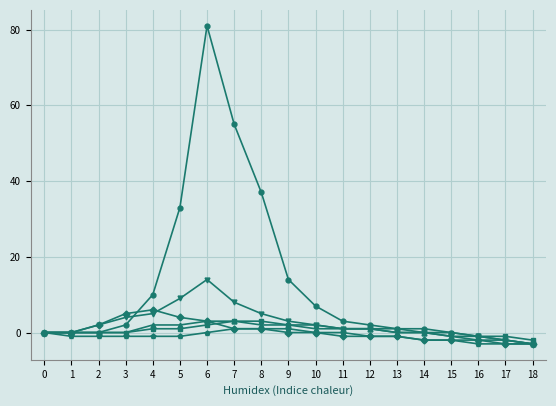

Which category has the highest value across all series?

6